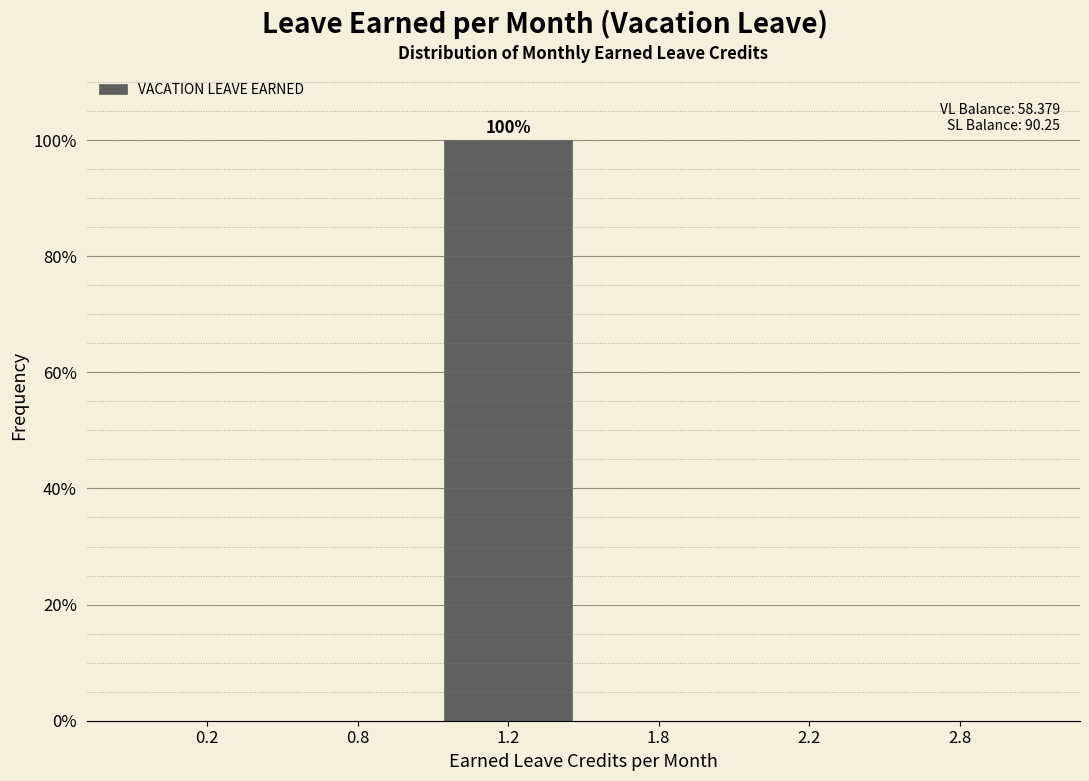

Reading left to right, extract all data points from this chart.

0.2=0	0.8=0	1.2=100	1.8=0	2.2=0	2.8=0